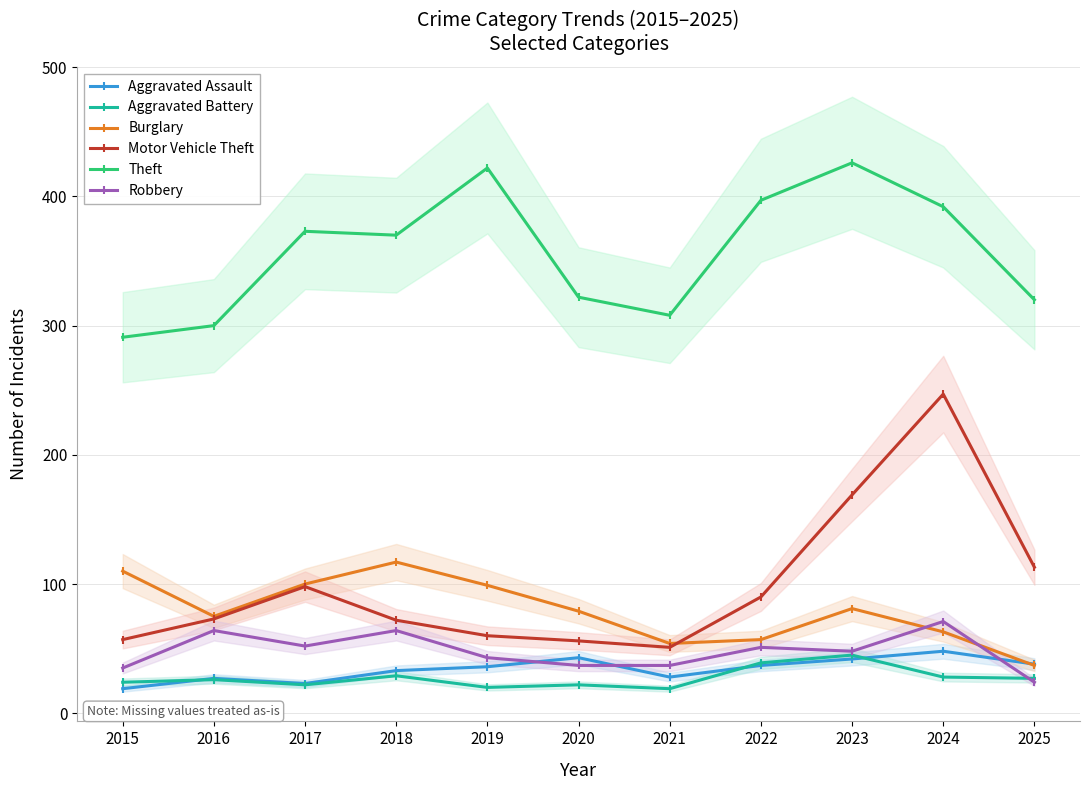

At which label is Theft closest to 358?

2018